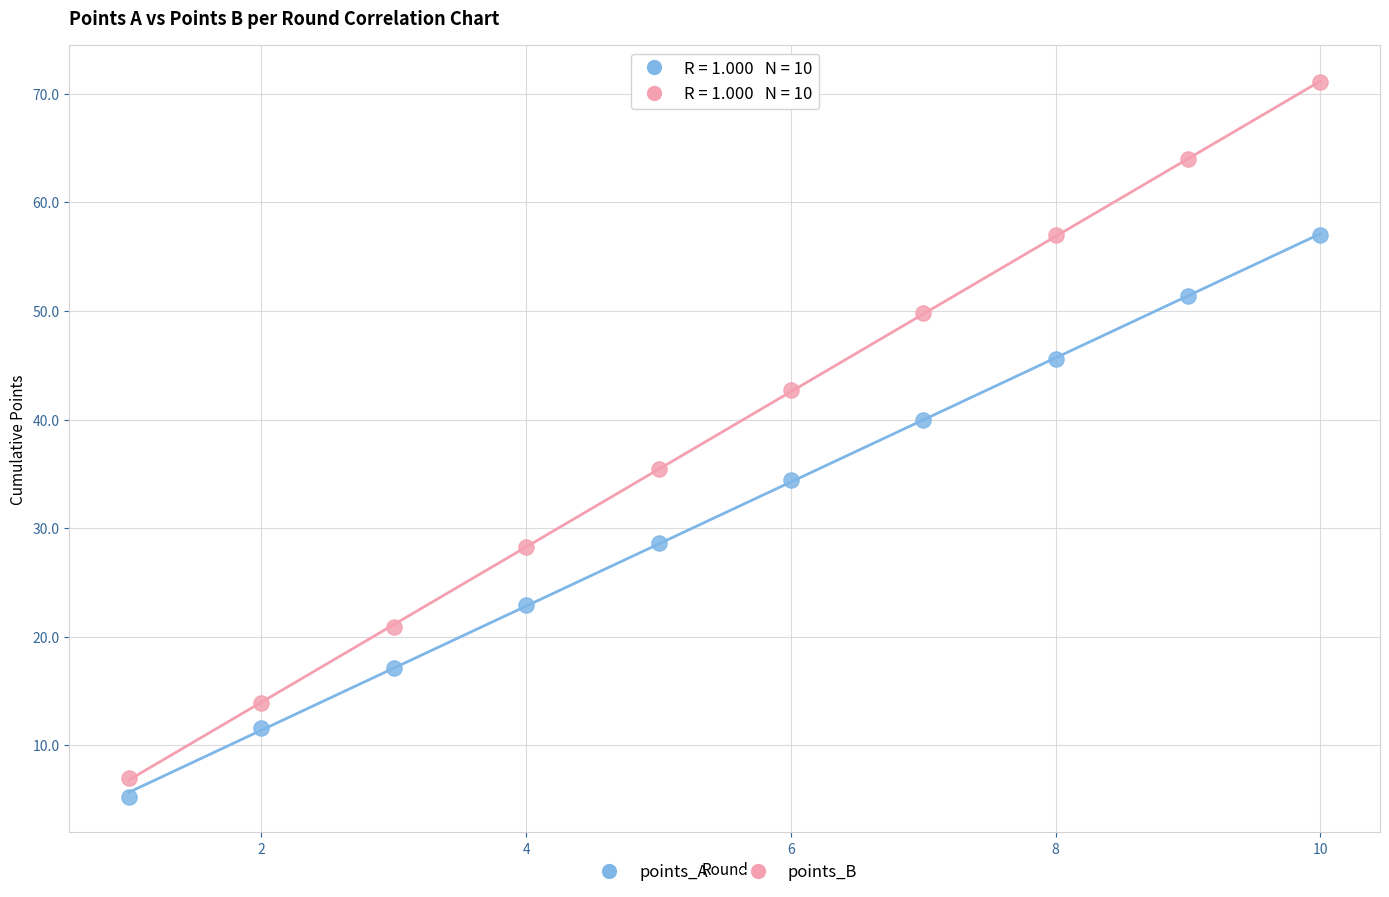

Which series contains the lowest Y value?

points_A